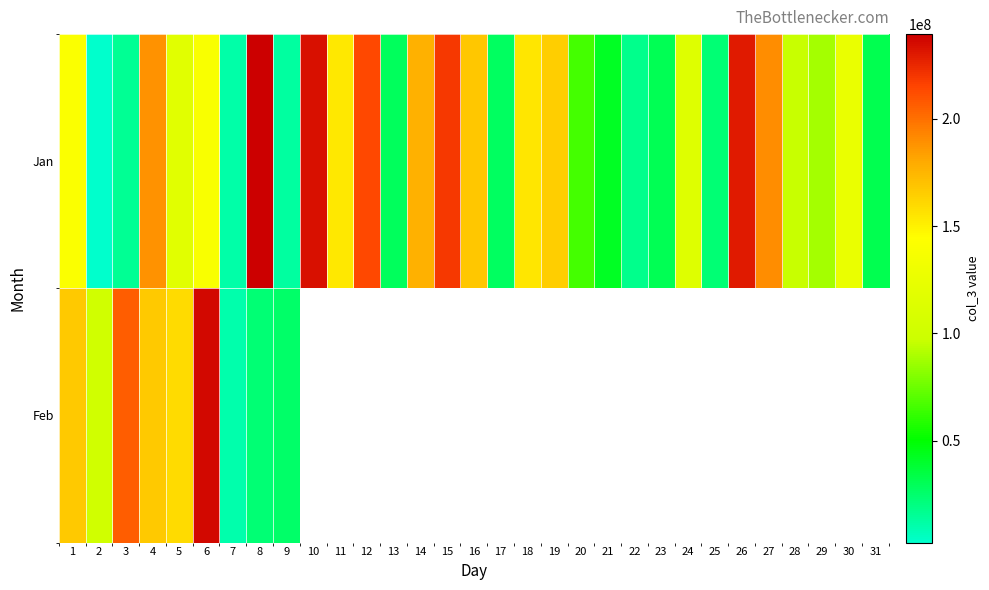

The Jan series shows 114369448.0 at 24. True or false?

True